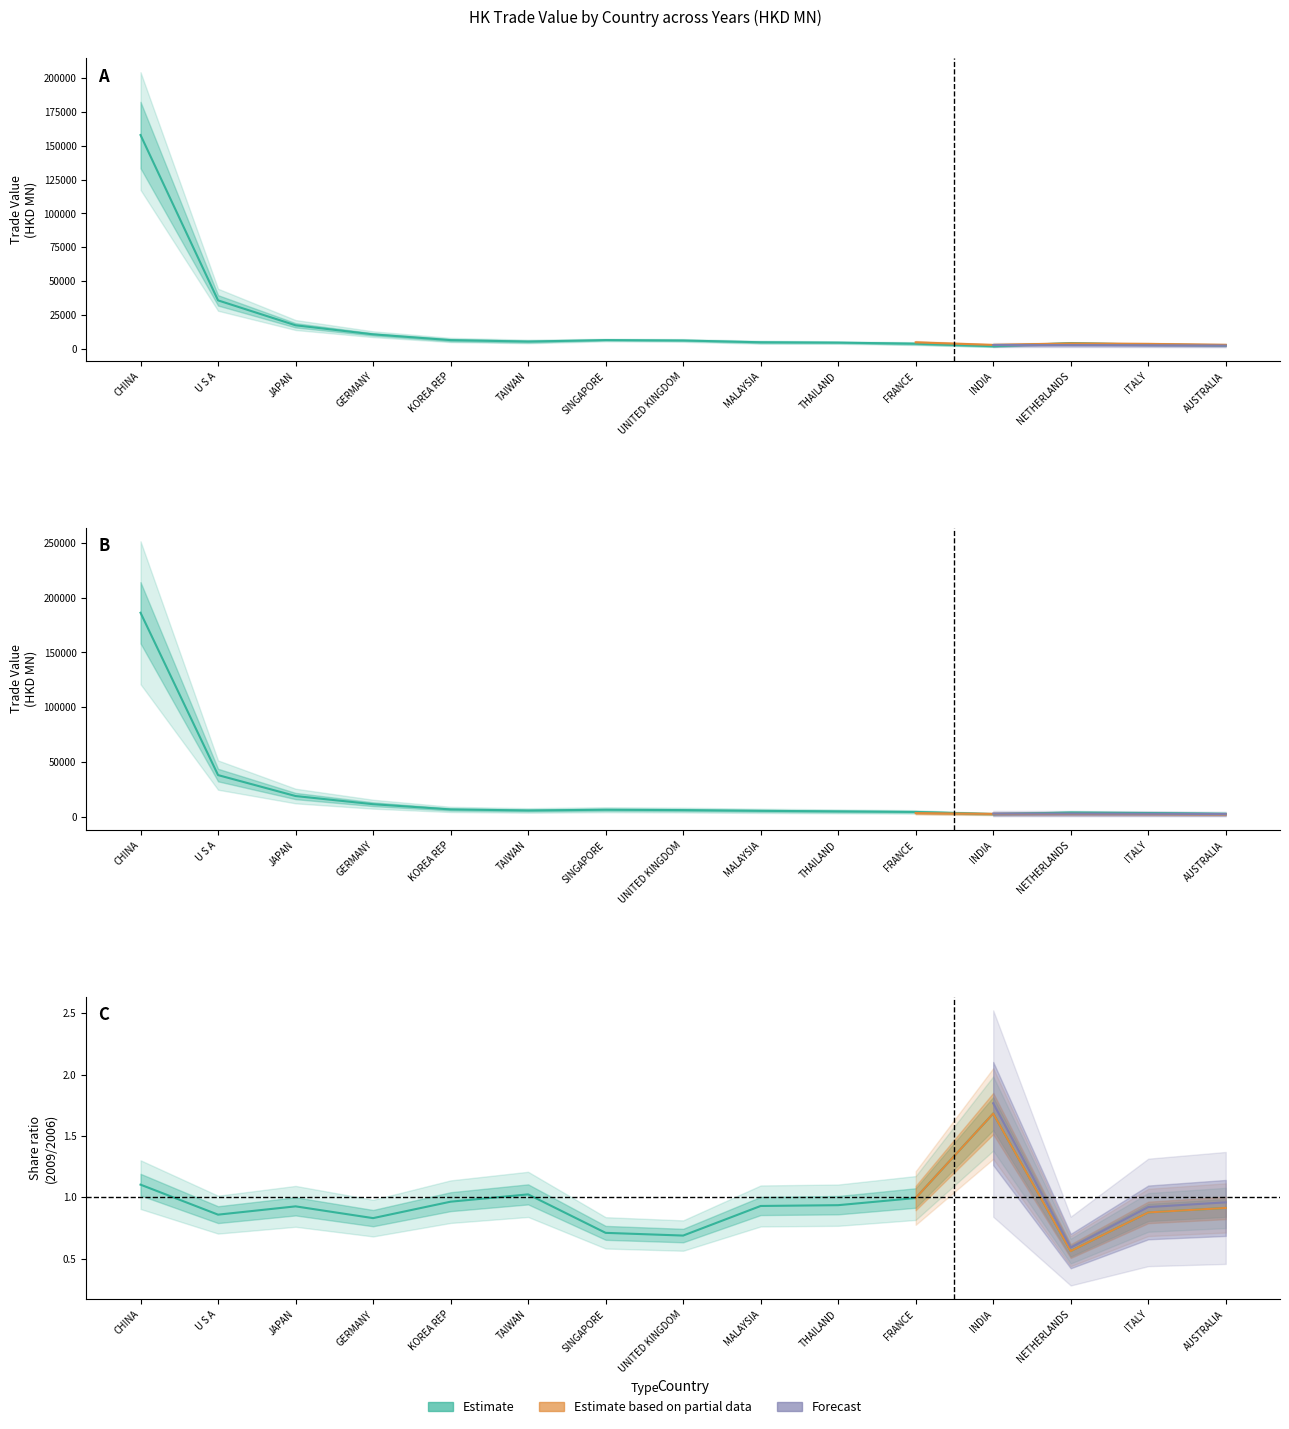

How many times do 200712 and 200612 cross each other?

2